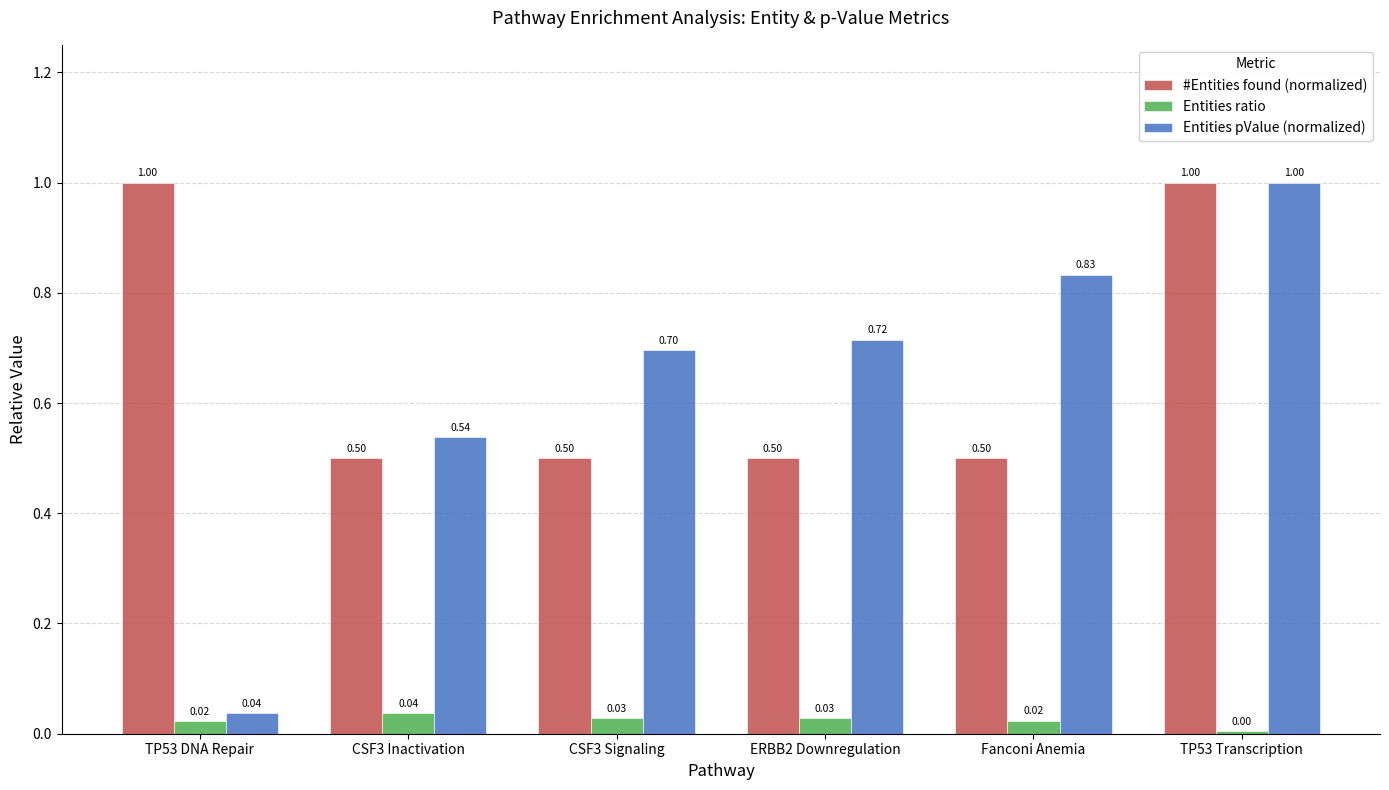

What is the difference between the #Entities found (normalized) values at CSF3 Signaling and TP53 Transcription?

0.5